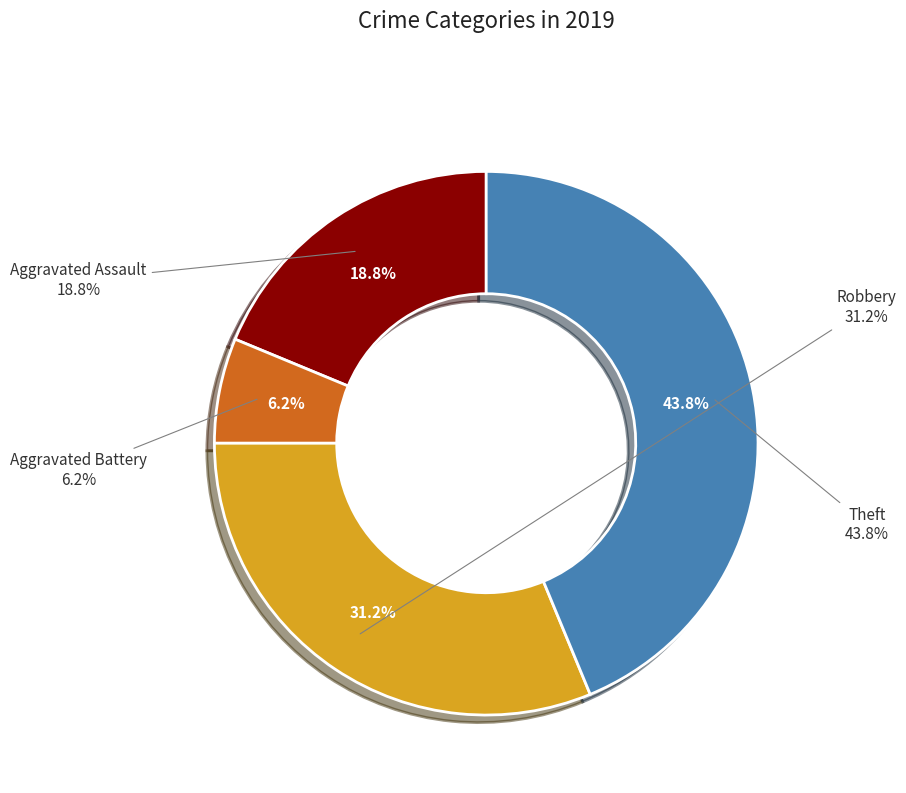

Which category has the smallest portion of the pie?

Aggravated Battery